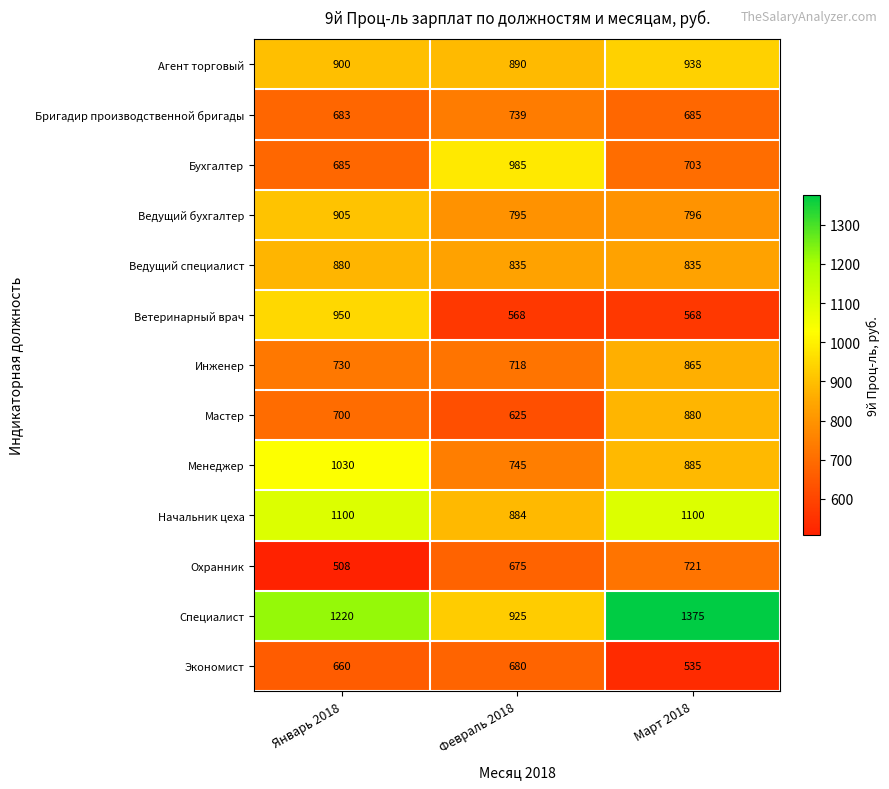

Count the number of categories in the chart.

3